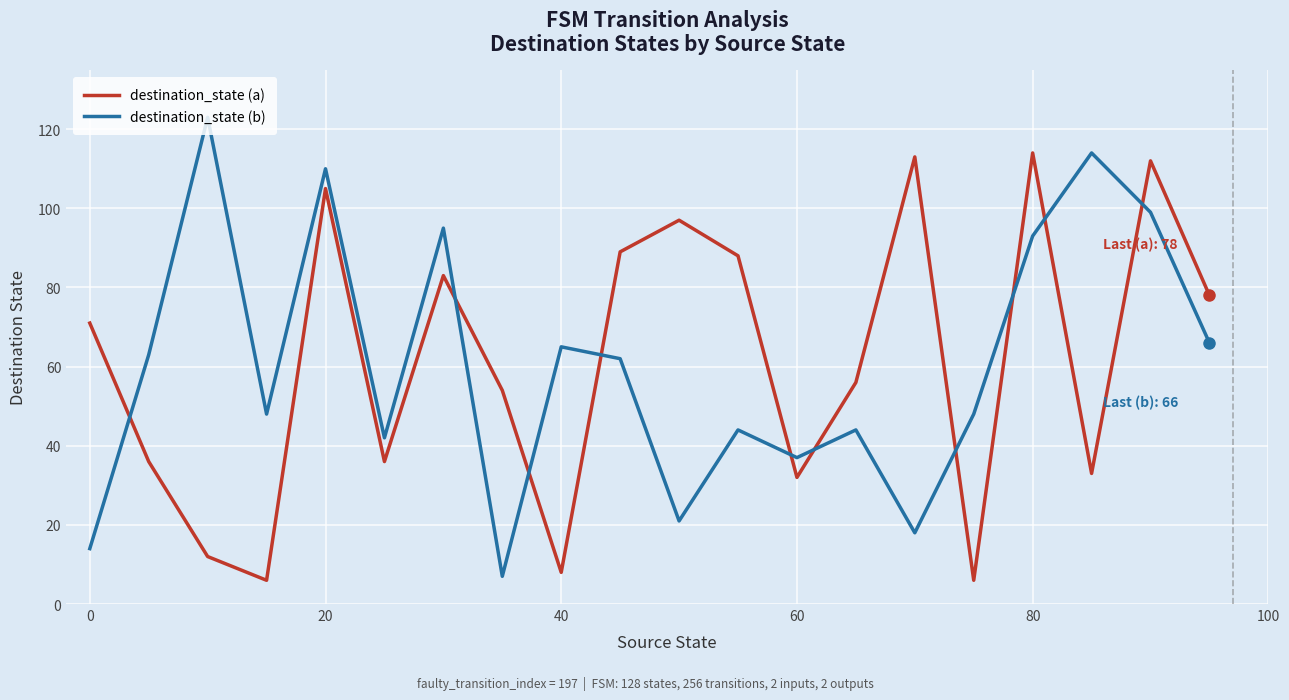

What is the difference between the maximum and minimum values in the destination_state (a) series?

108